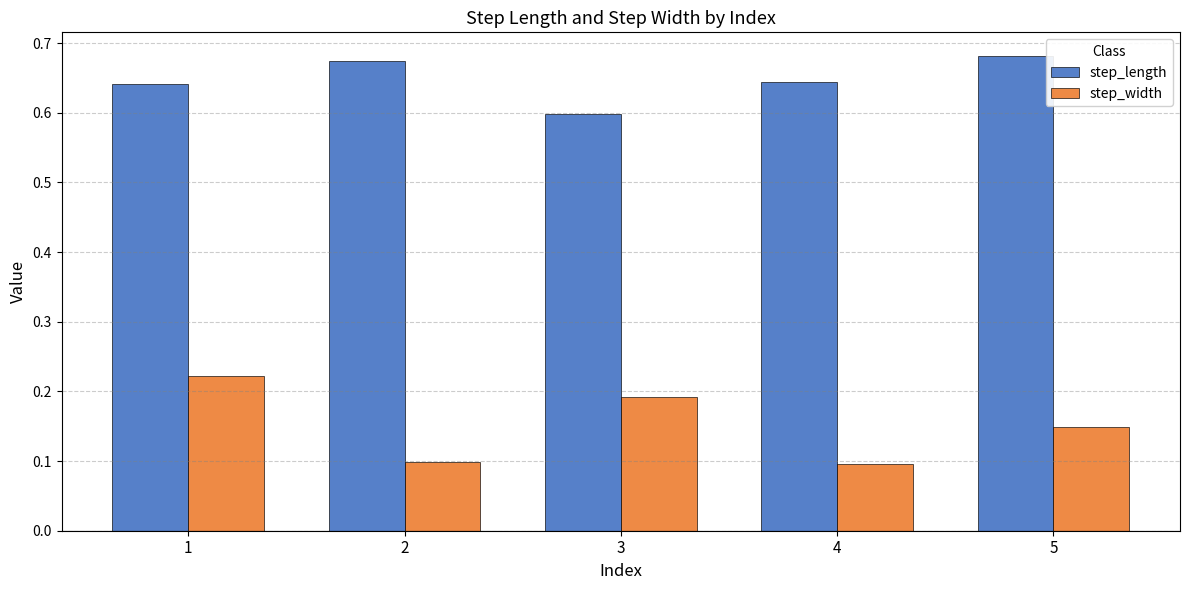

What is the sum of all step_width values?

0.8